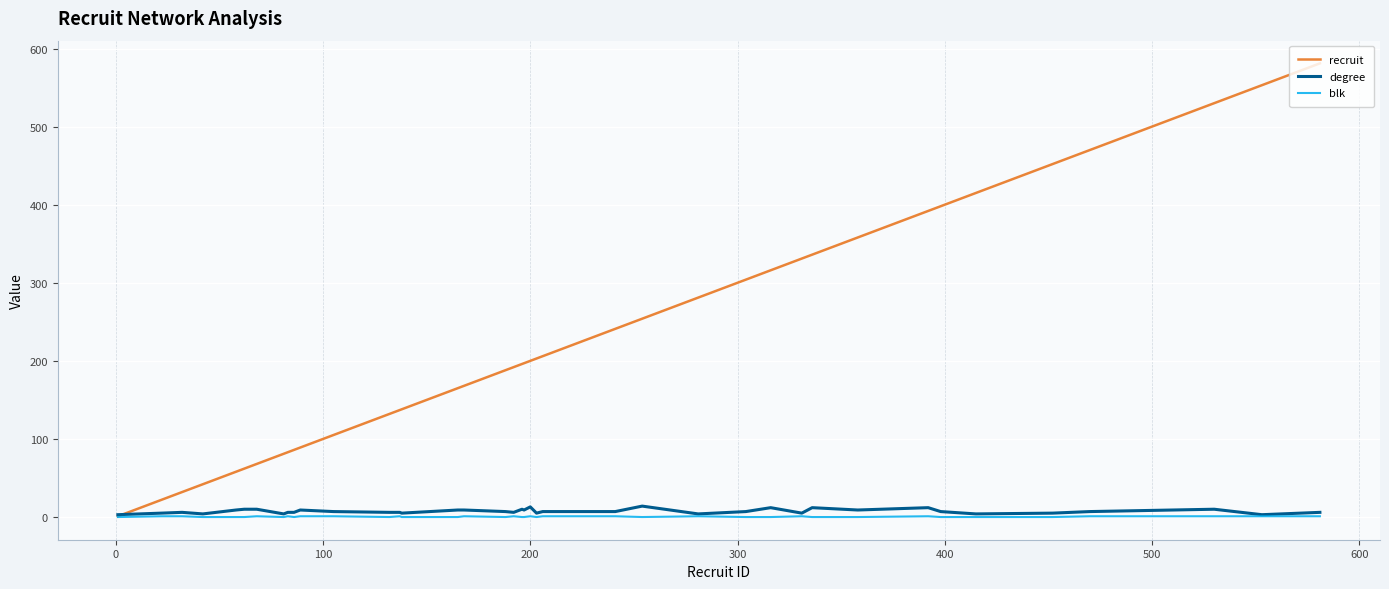

How many lines are shown in the chart?

3